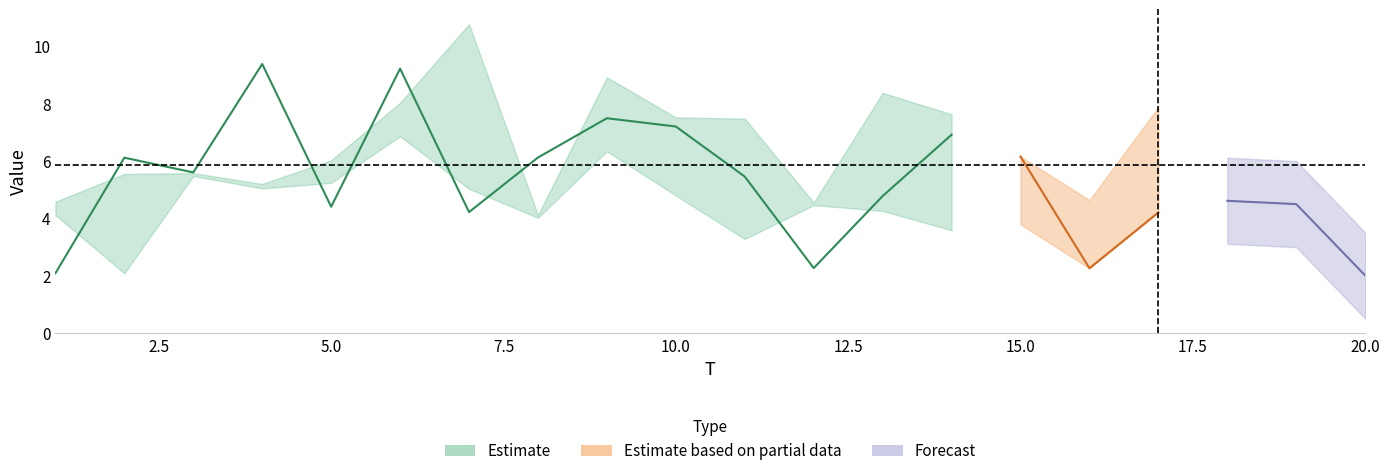

True or false: x6 has more than 0 interior local peaks.

True